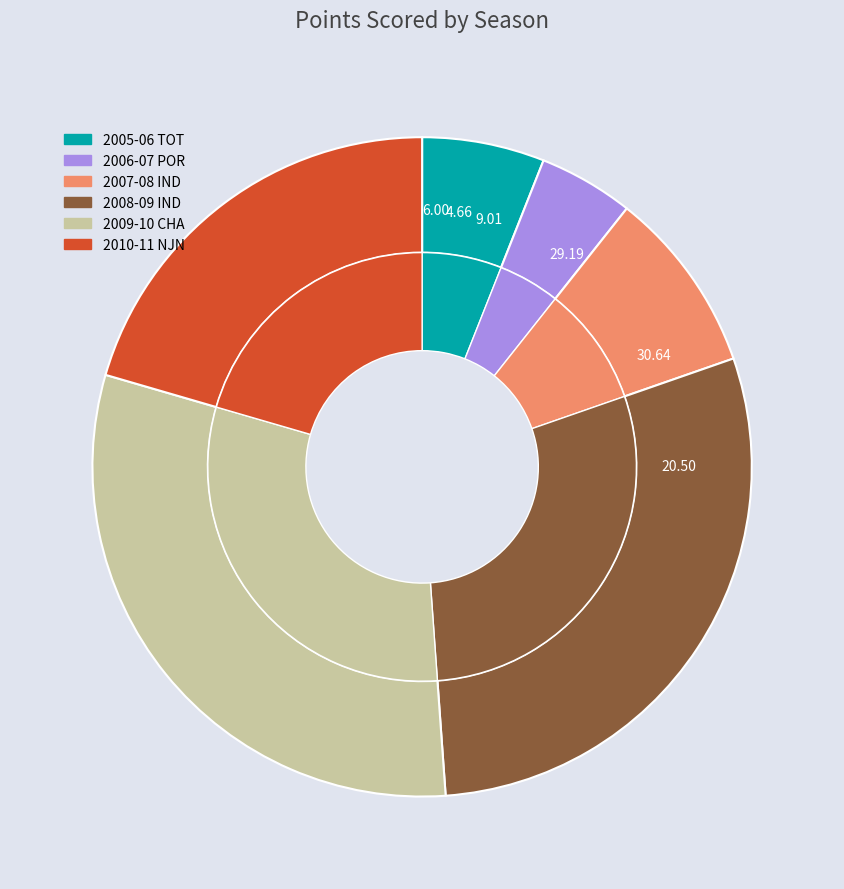

What is the ratio of the value at 2006-07 POR to the value at 2005-06 TOT?

0.8